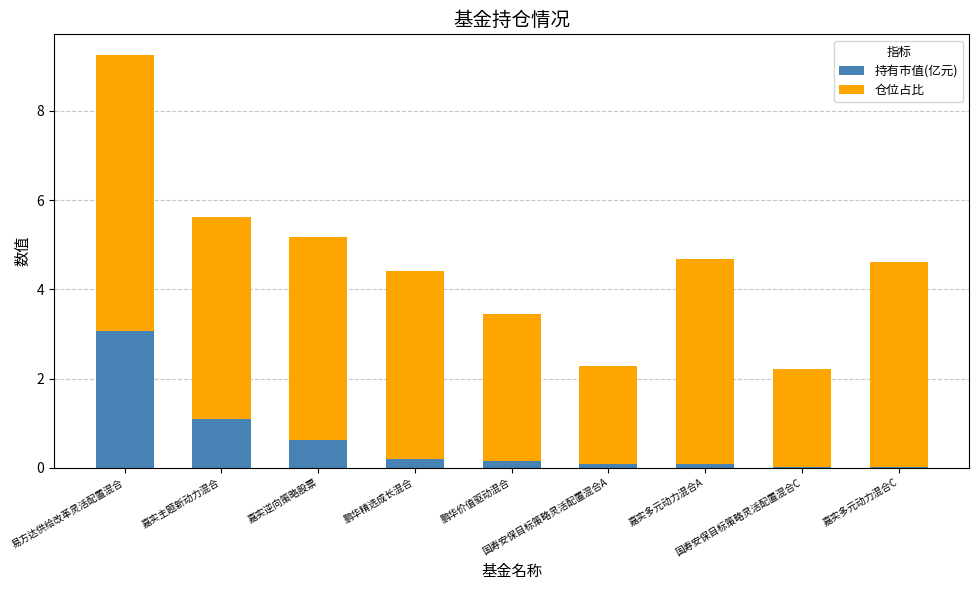

What are all the series names shown in the legend?

持有市值(亿元), 仓位占比